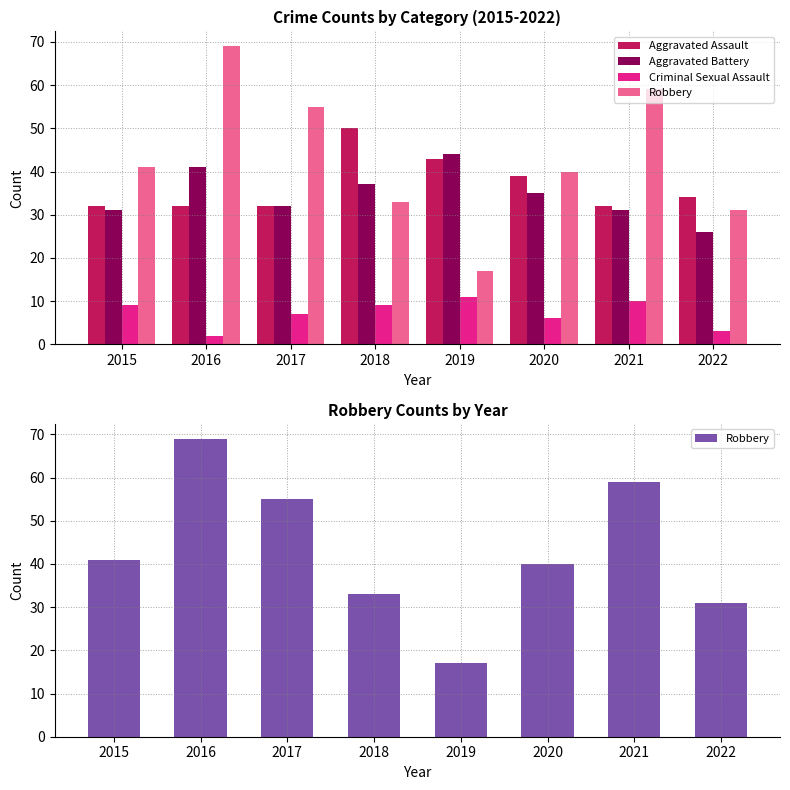

Where is Aggravated Assault nearest to the value 41?

2019